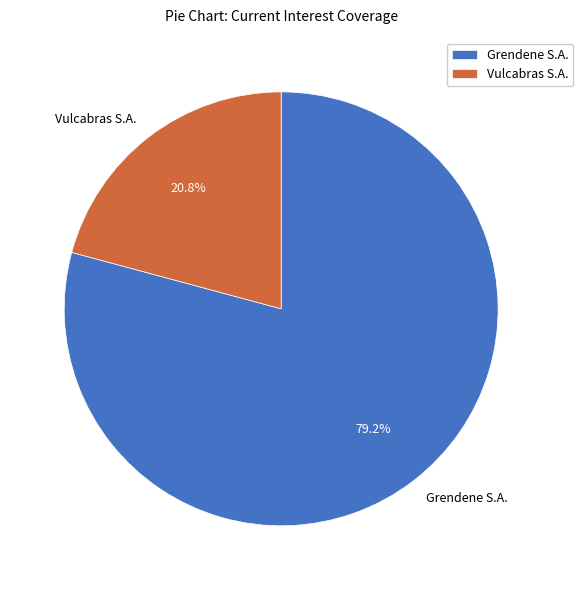

What percentage is NOT represented by Vulcabras S.A.?

79.2%